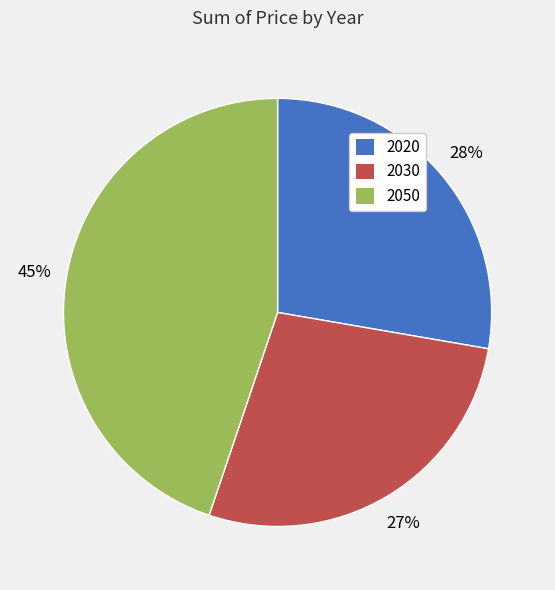

Do 2030 and 2050 together represent more than half of the pie?

Yes